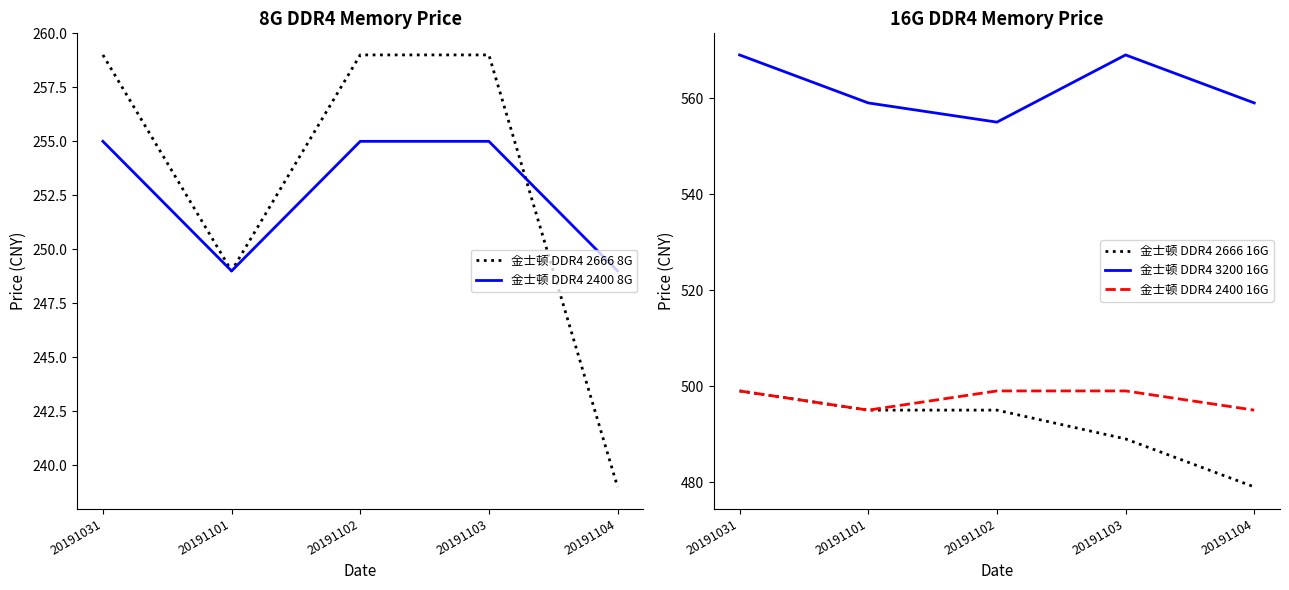

Rank the categories by 金士顿 DDR4 2666 16G value from lowest to highest.

20191104, 20191103, 20191101, 20191102, 20191031